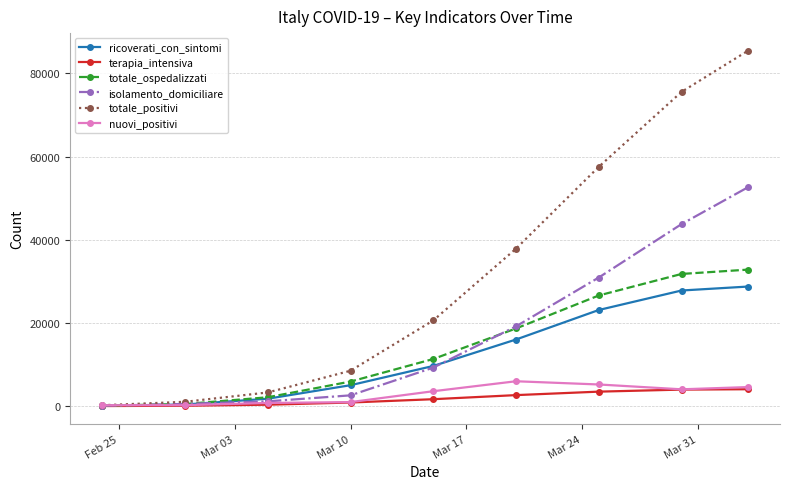

What is the value of the ricoverati_con_sintomi point at the 5th from the left?

9663